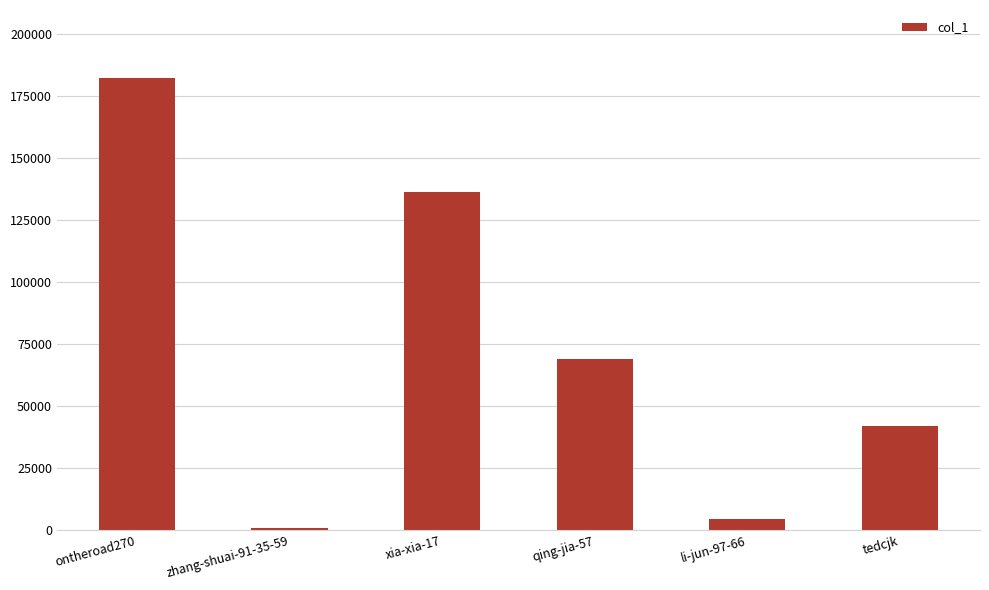

What is the label of the 5th bar from the left?

li-jun-97-66